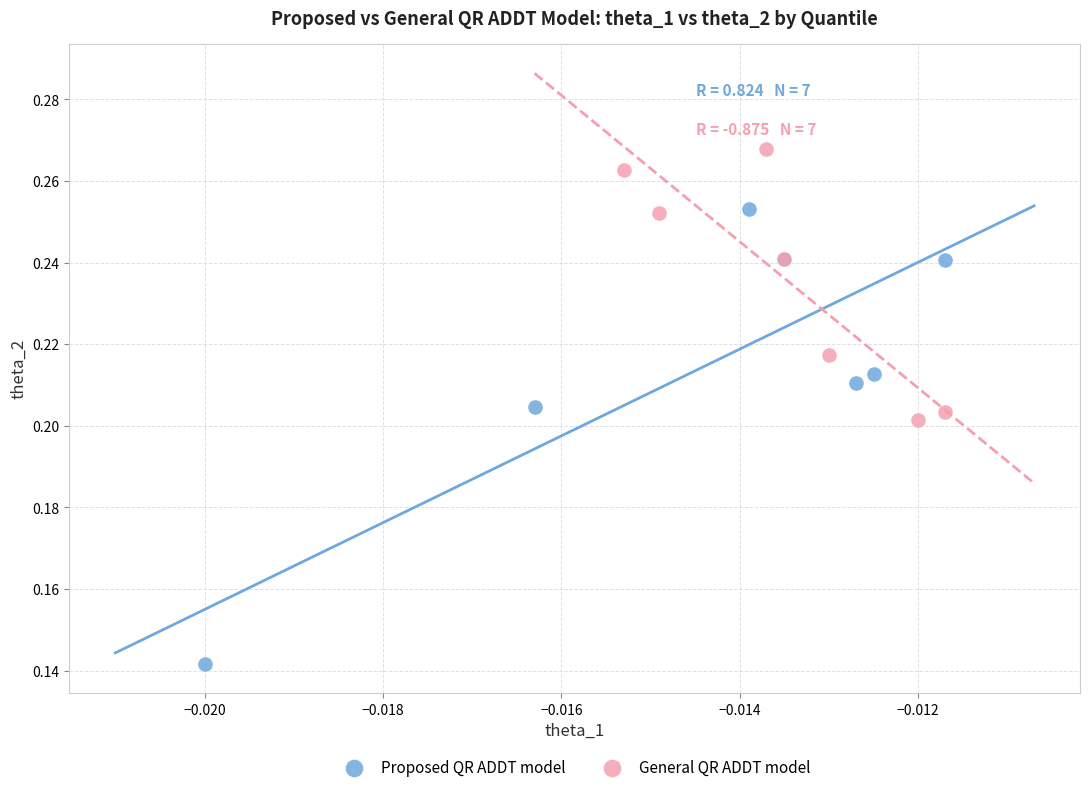

Which series has the widest spread of Y values?

Proposed QR ADDT model